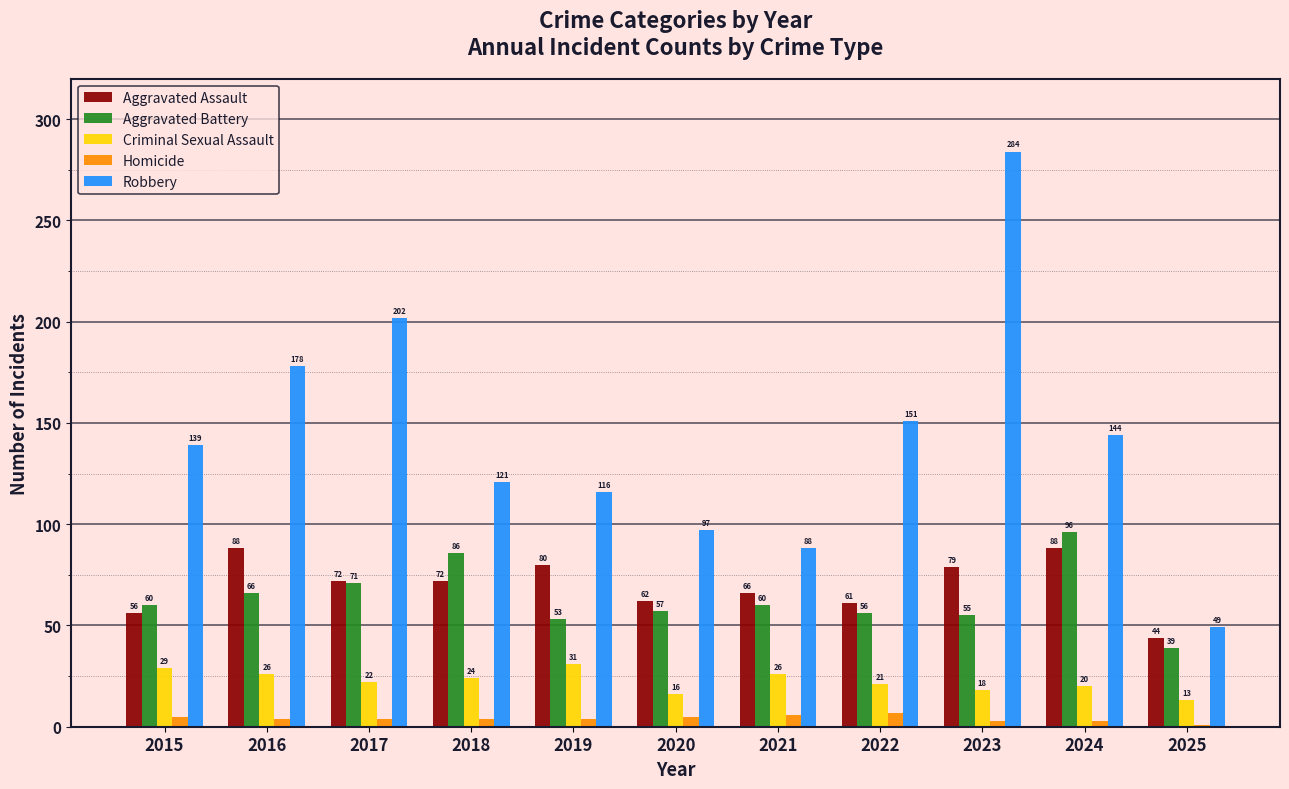

Between 2023 and 2025, which series saw the biggest shift?

Robbery